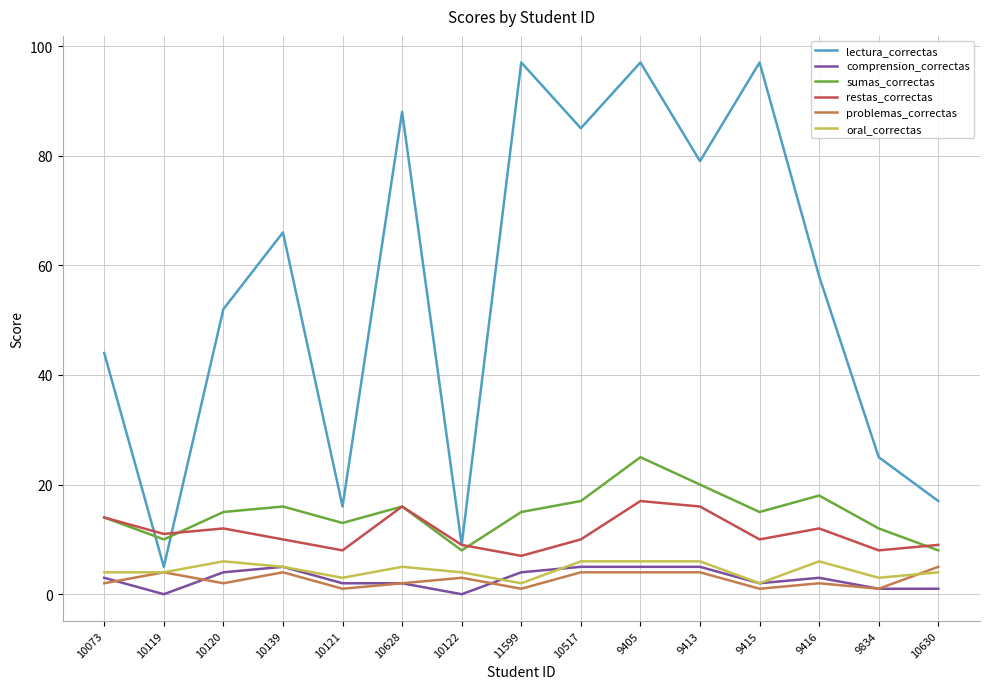

What value does the comprension_correctas series have at 11599?

4